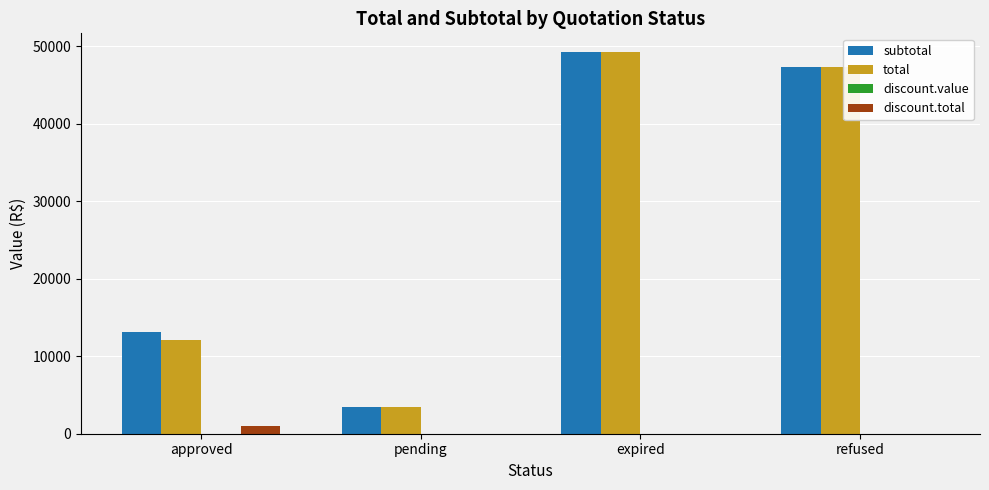

What is the difference between the subtotal values at refused and pending?

43970.0